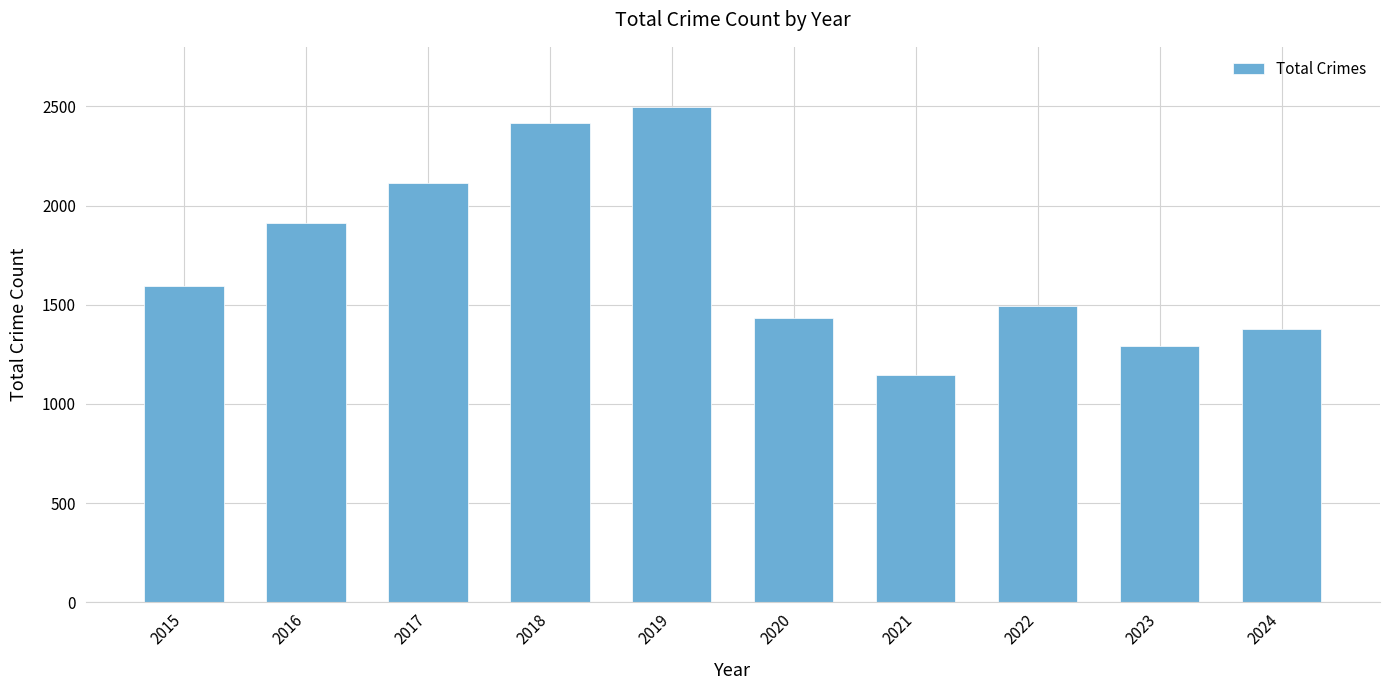

Which category has the highest value across all series?

2019